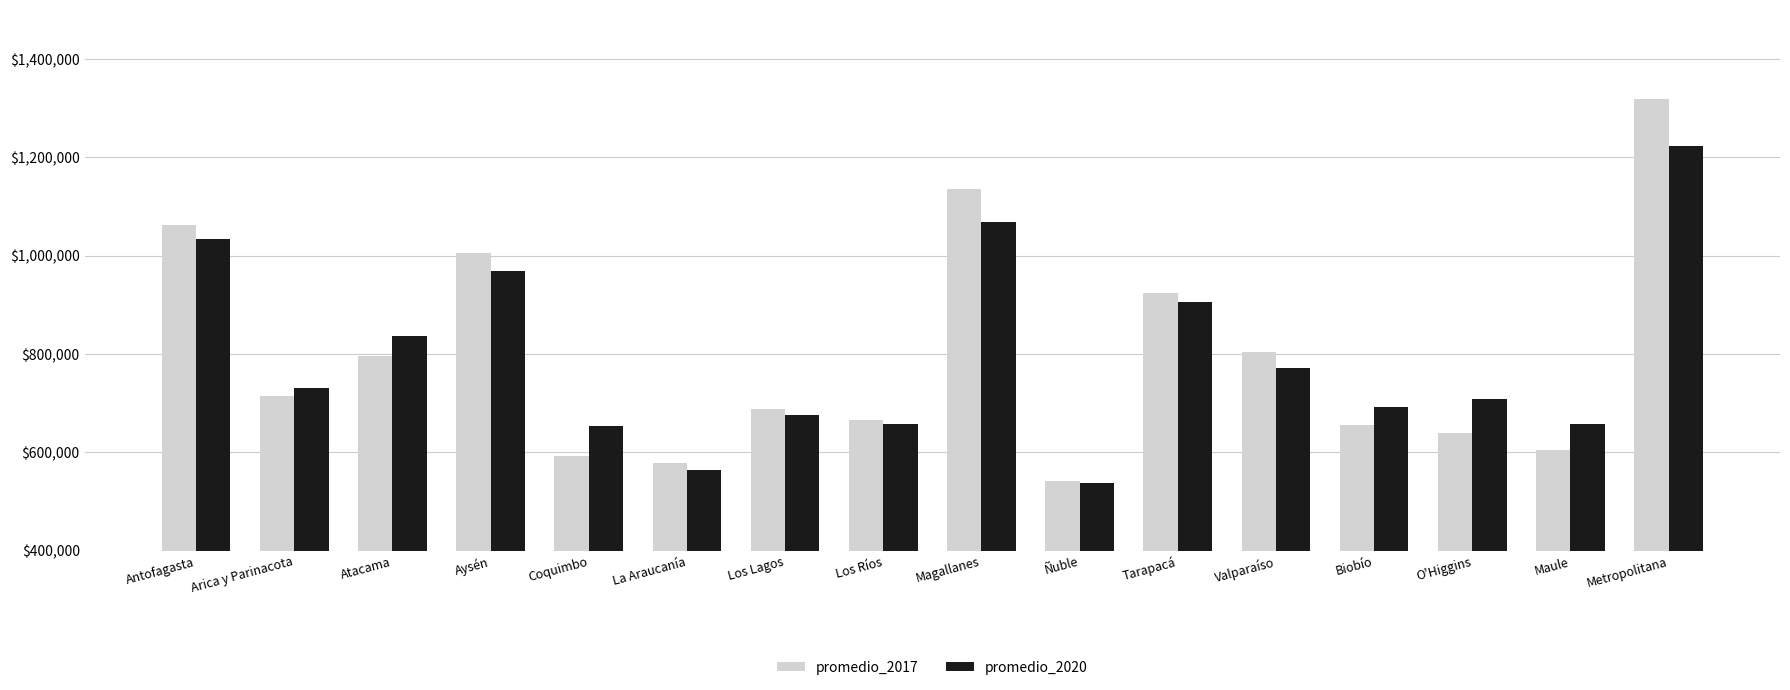

Rank the series by their maximum value, from highest to lowest.

promedio_2017, promedio_2020